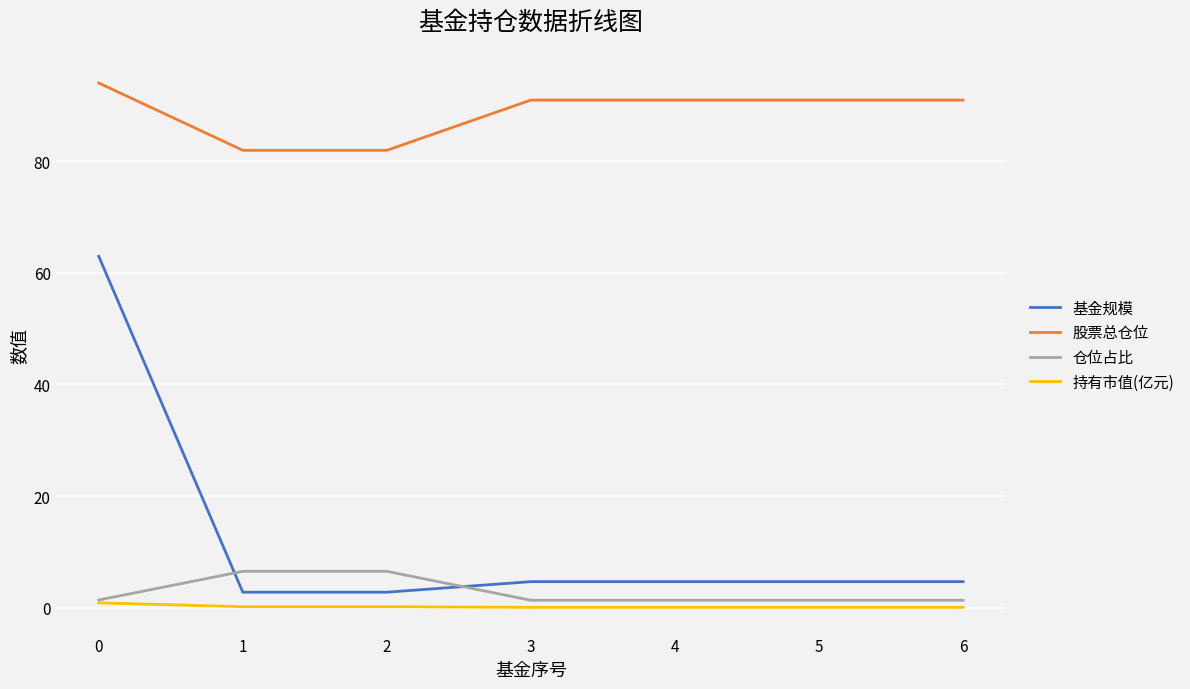

Count the number of categories in the chart.

7